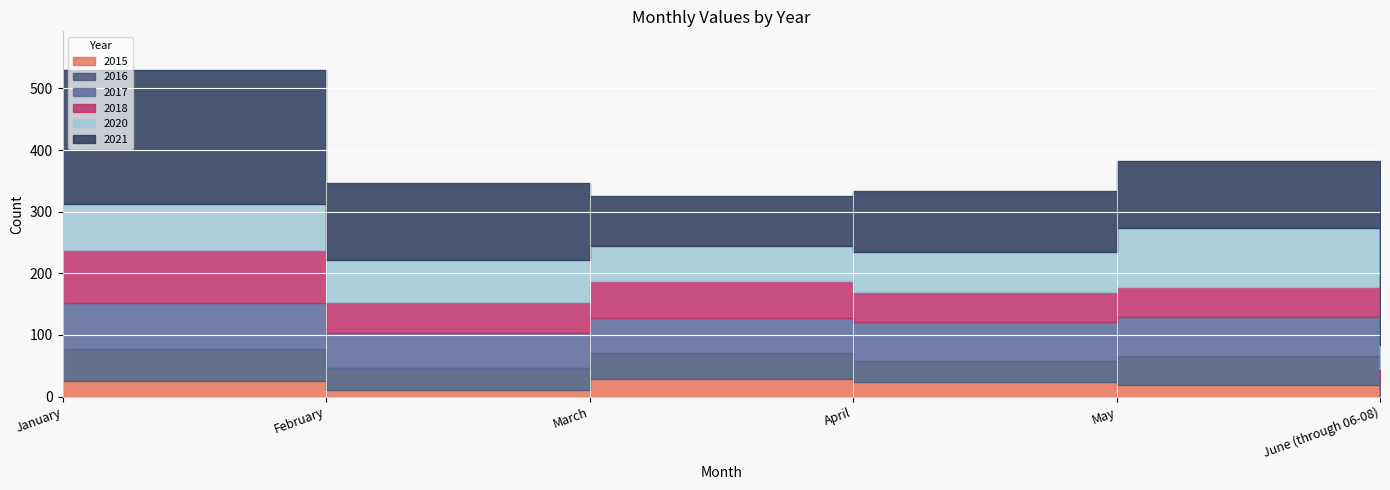

Reading left to right, what are all the values shown in this chart?

2015: January=26	February=11	March=29	April=23	May=19	June (through 06-08)=1
2016: January=51	February=36	March=41	April=34	May=47	June (through 06-08)=12
2017: January=75	February=56	March=58	April=64	May=63	June (through 06-08)=13
2018: January=86	February=51	March=60	April=49	May=49	June (through 06-08)=18
2020: January=74	February=67	March=57	April=64	May=96	June (through 06-08)=40
2021: January=217	February=125	March=81	April=100	May=108	June (through 06-08)=30